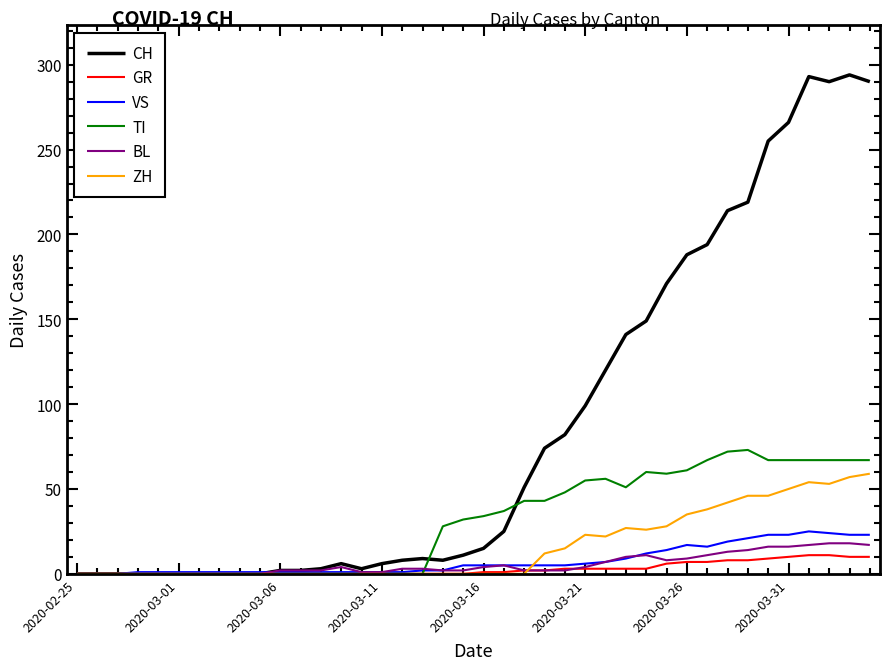

What is the greatest value displayed?

294